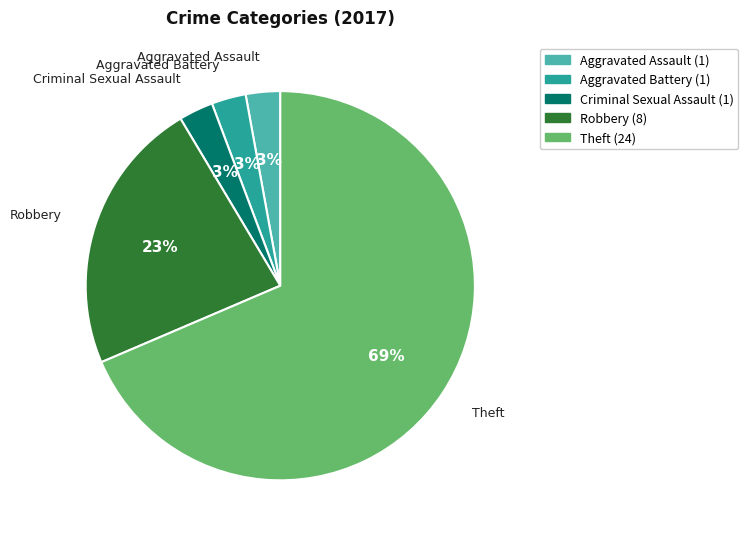

Is Criminal Sexual Assault the majority of the pie?

No